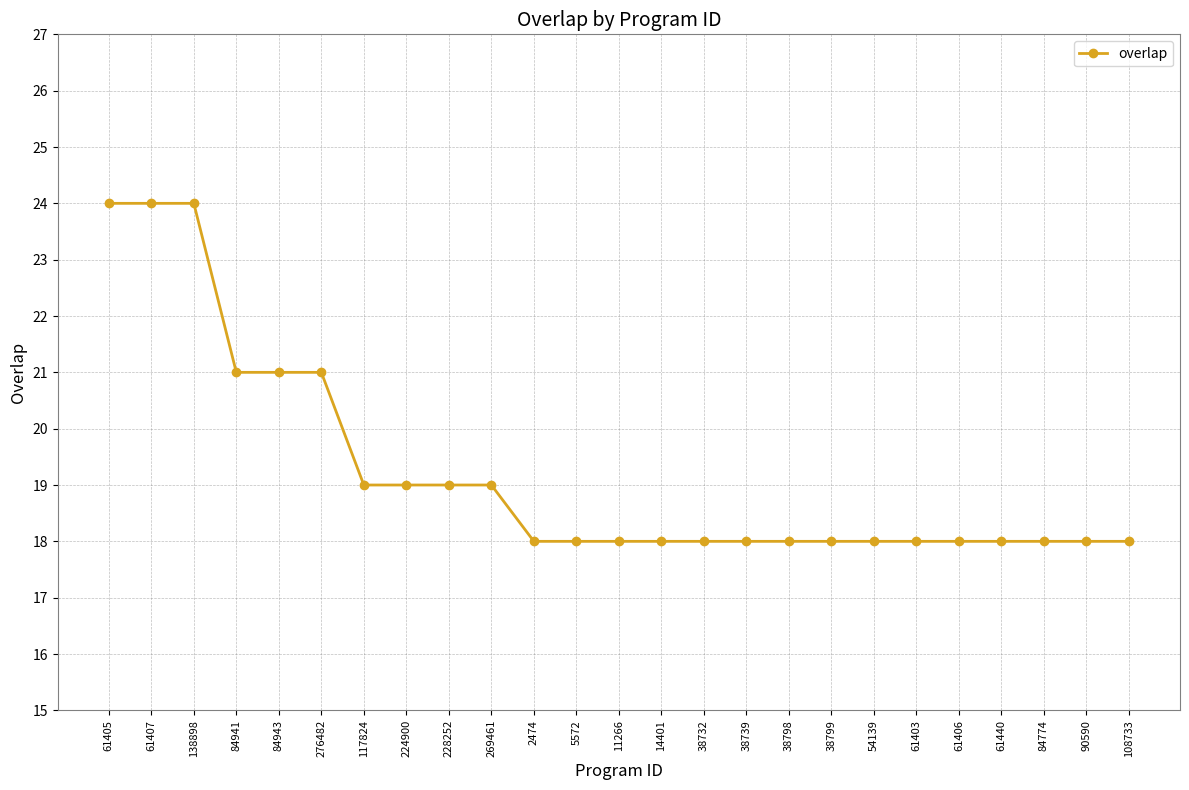

What is the value of the 22nd point from the left?

18